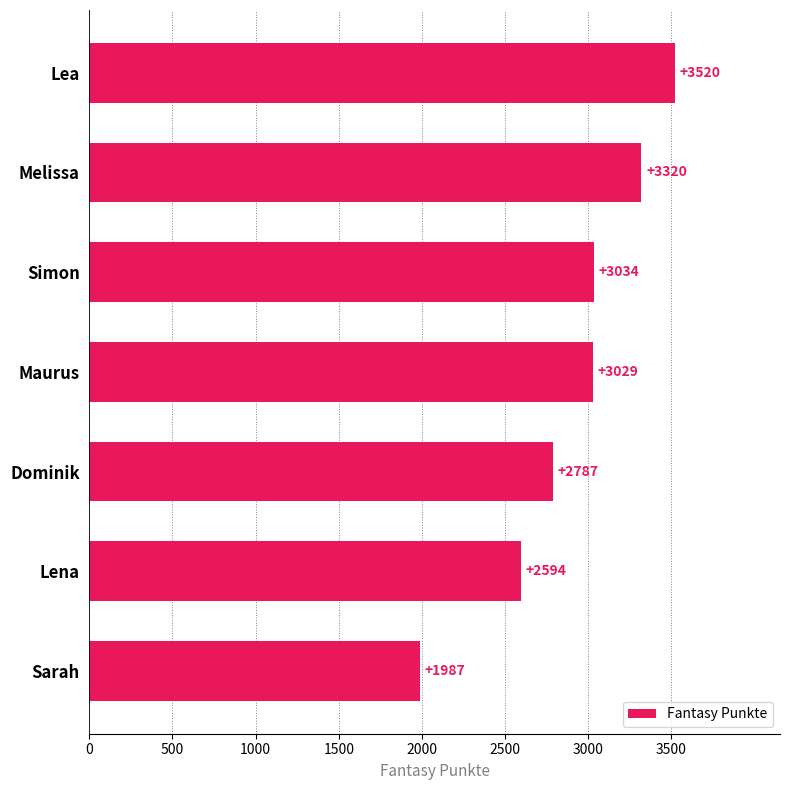

Which label corresponds to the smallest value in the chart?

Sarah